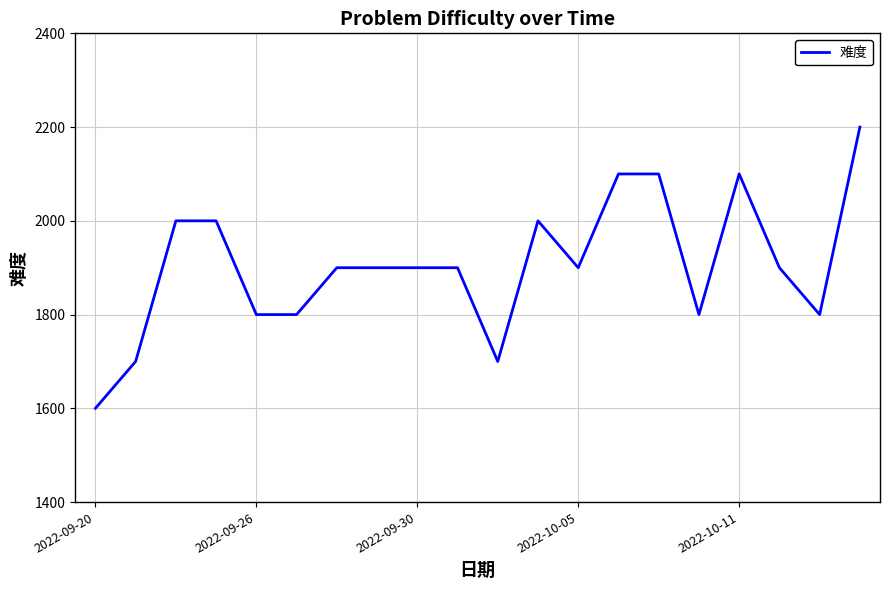

What is the difference between the maximum and minimum values?

600